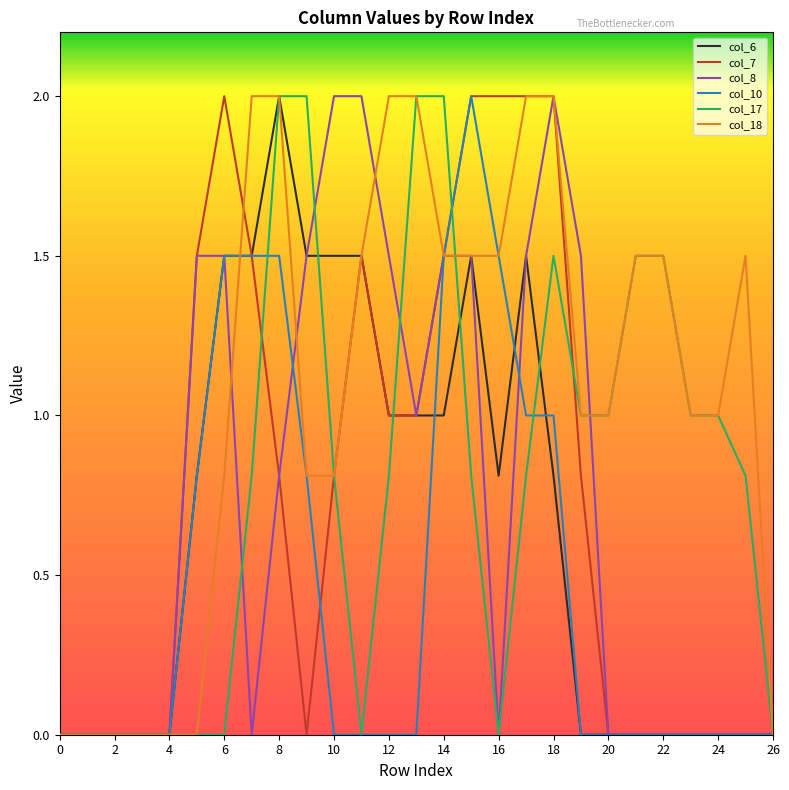

What is the maximum value shown in the chart?

2.0